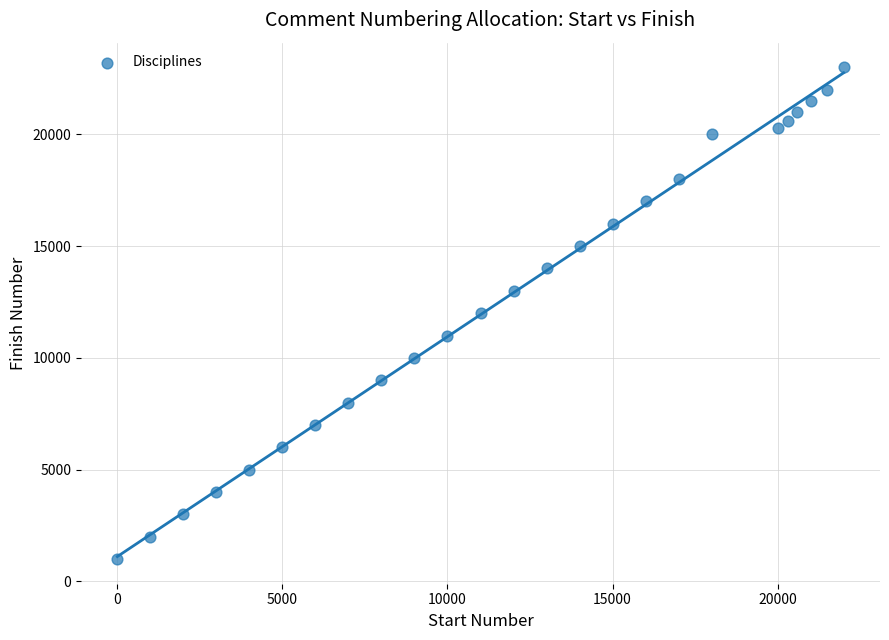

What is the range of X values (max minus min)?

22000